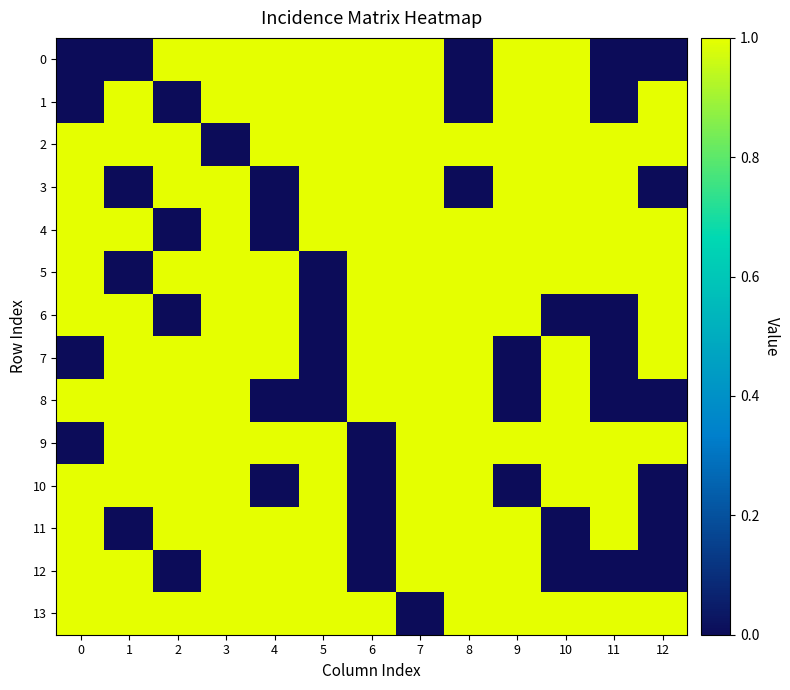

What is the total value across all series at 10?

11